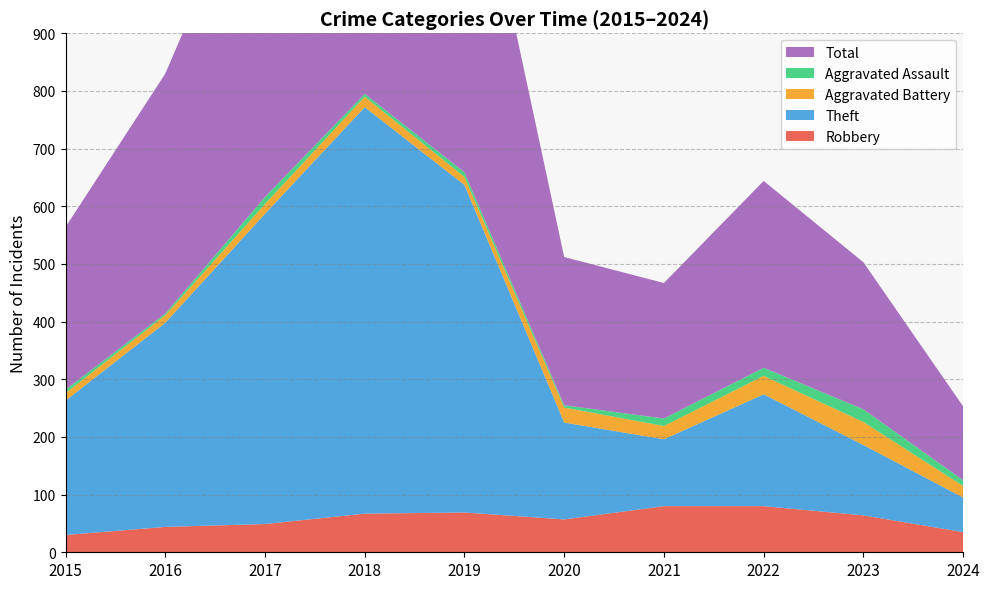

Reading left to right, list all the values displayed in this chart.

Robbery: 30	44	49	67	69	57	80	80	64	35
Theft: 233	354	538	705	568	168	116	194	122	60
Aggravated Battery: 13	13	17	18	14	26	23	32	40	20
Aggravated Assault: 6	3	12	5	8	4	13	14	22	10
Total: 282	416	617	797	660	257	235	324	255	128